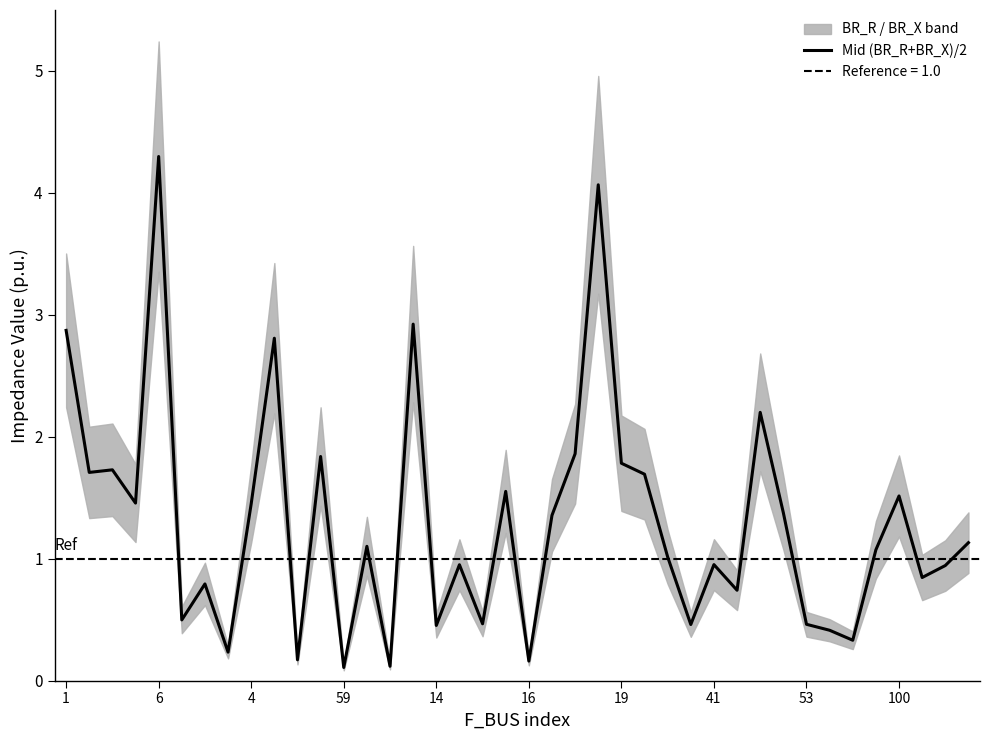

What is the difference between the second highest and second lowest values?

3.9